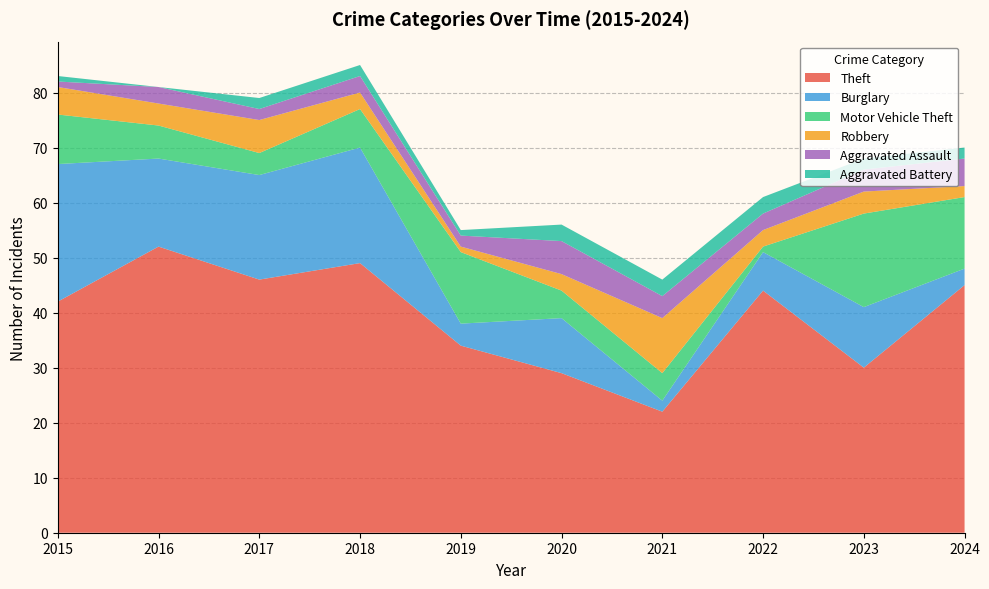

Reading left to right, extract all data points from this chart.

Theft: 42	52	46	49	34	29	22	44	30	45
Burglary: 25	16	19	21	4	10	2	7	11	3
Motor Vehicle Theft: 9	6	4	7	13	5	5	1	17	13
Robbery: 5	4	6	3	1	3	10	3	4	2
Aggravated Assault: 1	3	2	3	2	6	4	3	4	5
Aggravated Battery: 1	0	2	2	1	3	3	3	2	2